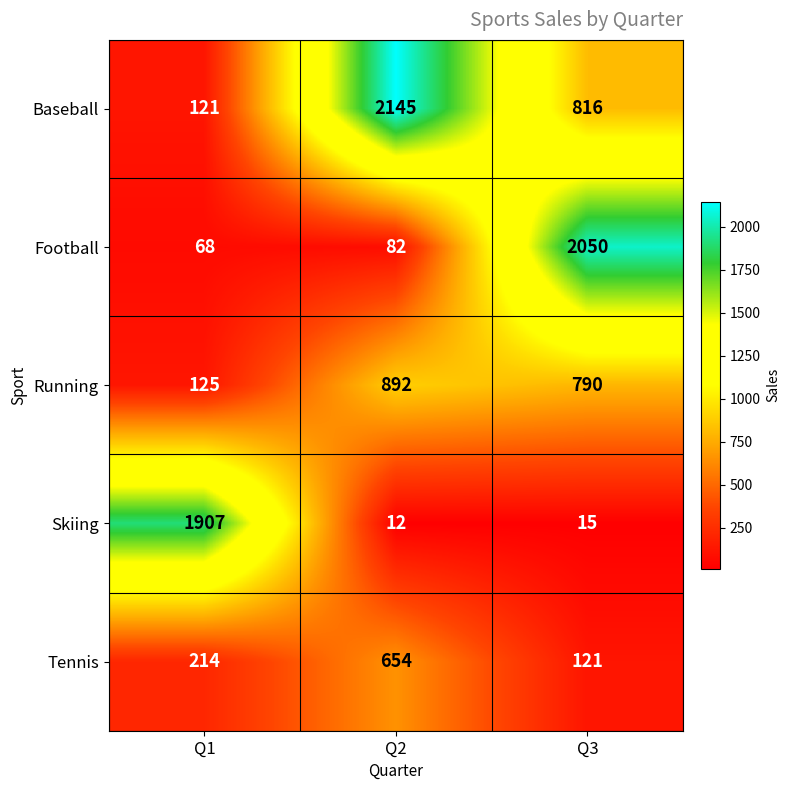

What is the total value across all series at Q3?

3792